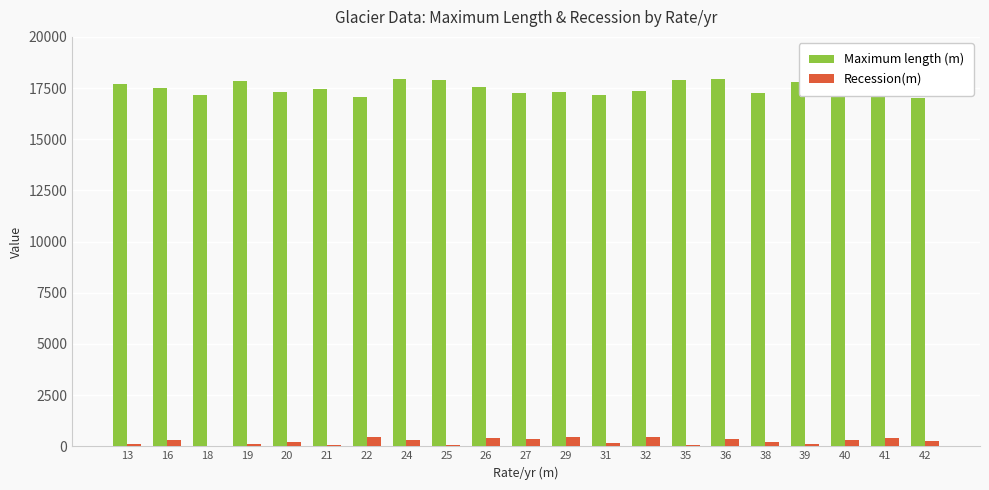

What is the total value across all series at 29?

17732